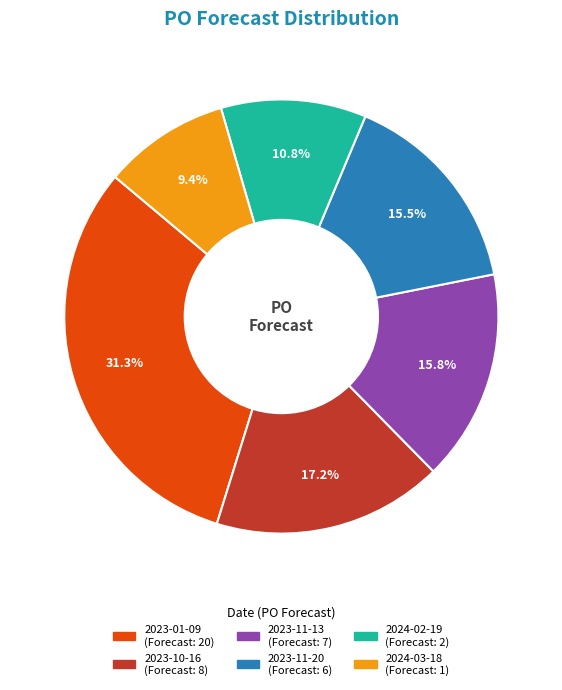

Do 2023-10-16 and 2023-11-13 together represent more than half of the pie?

No